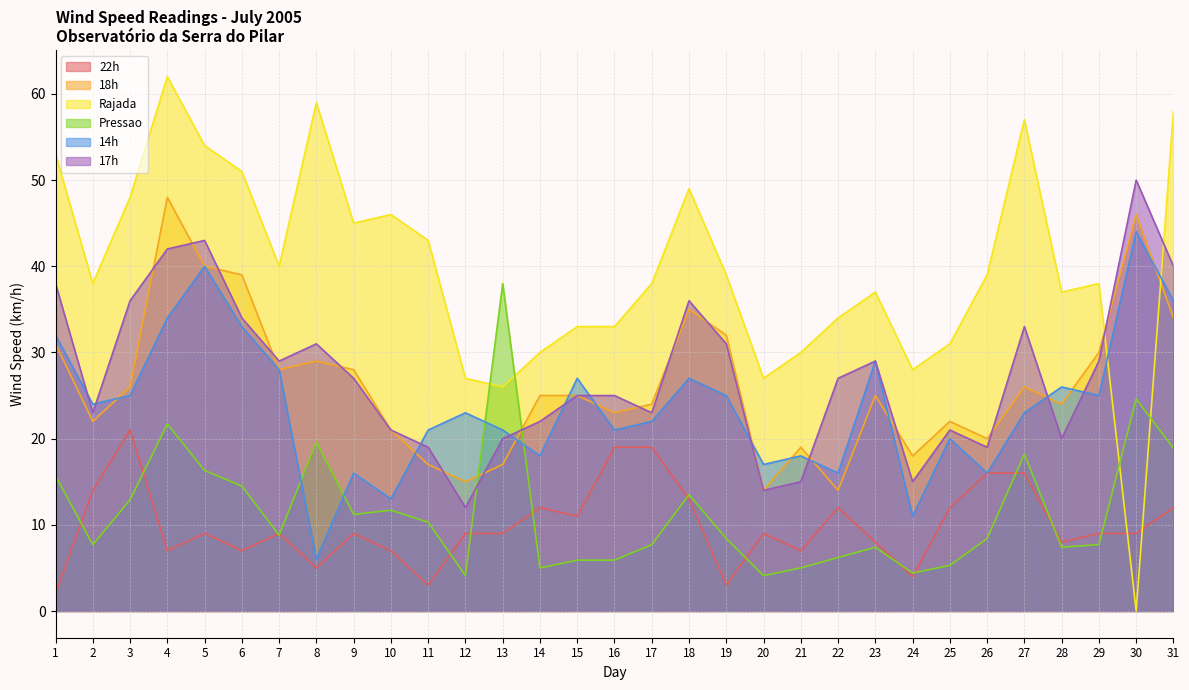

Rank the series by their maximum value, from lowest to highest.

22h, Pressao, 14h, 18h, 17h, Rajada